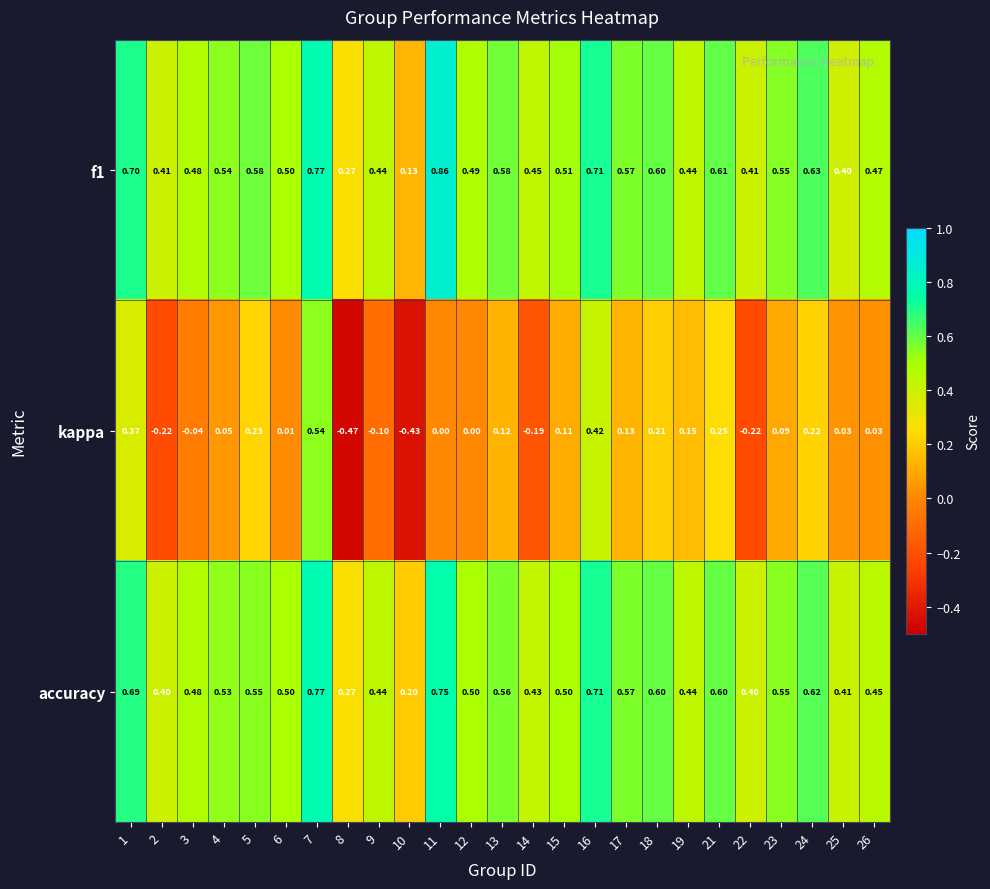

Between 15 and 26, which series saw the biggest shift?

kappa